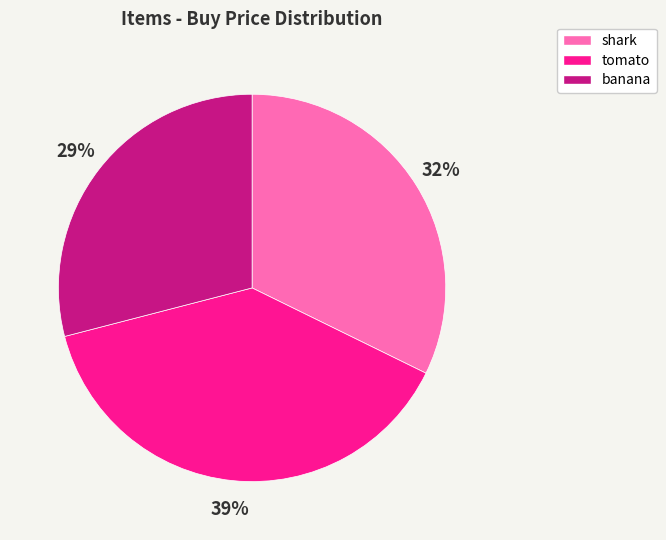

True or false: shark accounts for 27% of the total.

False